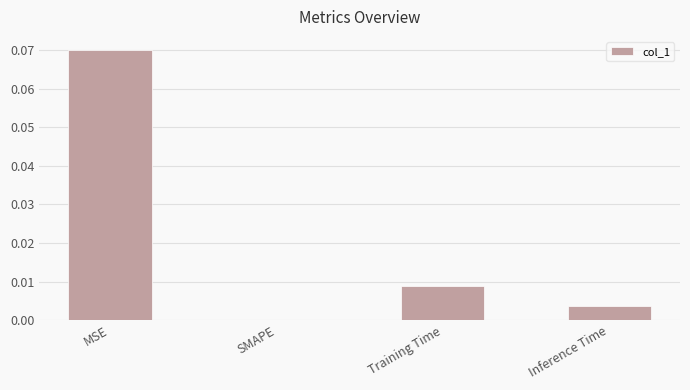

The value at Training Time is 0.0. True or false?

True